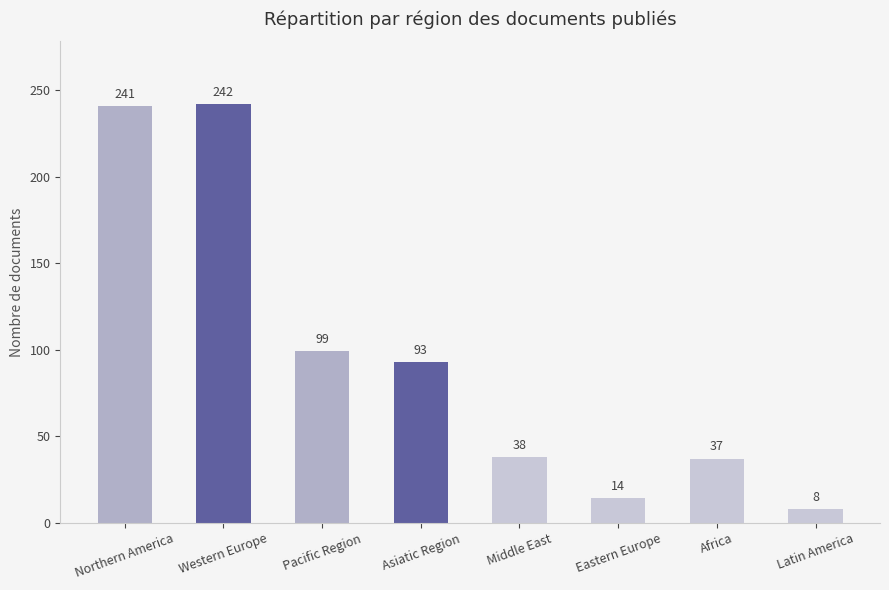

What is the label of the 6th bar from the left?

Eastern Europe